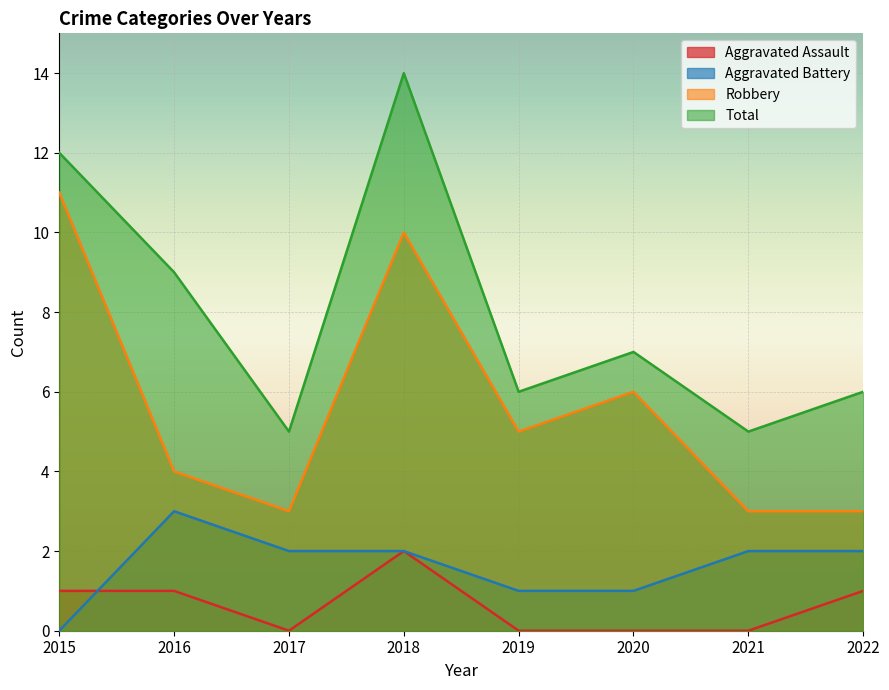

What is the difference between the highest and lowest values at 2016?

8